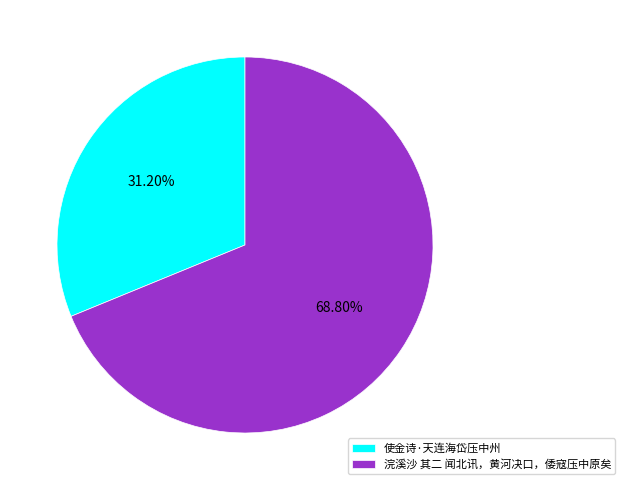

To the nearest percent, what percentage of the pie is 浣溪沙 其二 闻北讯，黄河决口，倭寇压中原矣?

69%